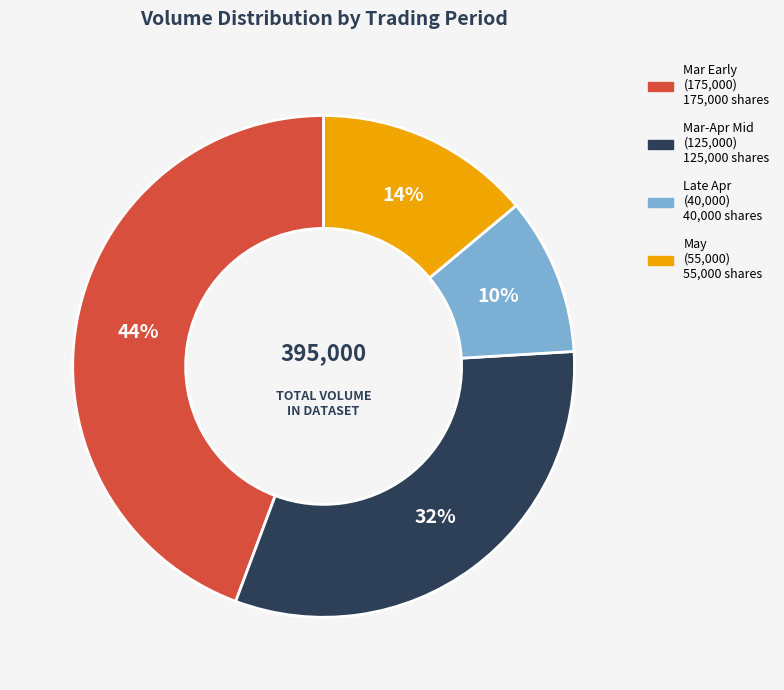

To the nearest percent, what is the average slice percentage?

25%